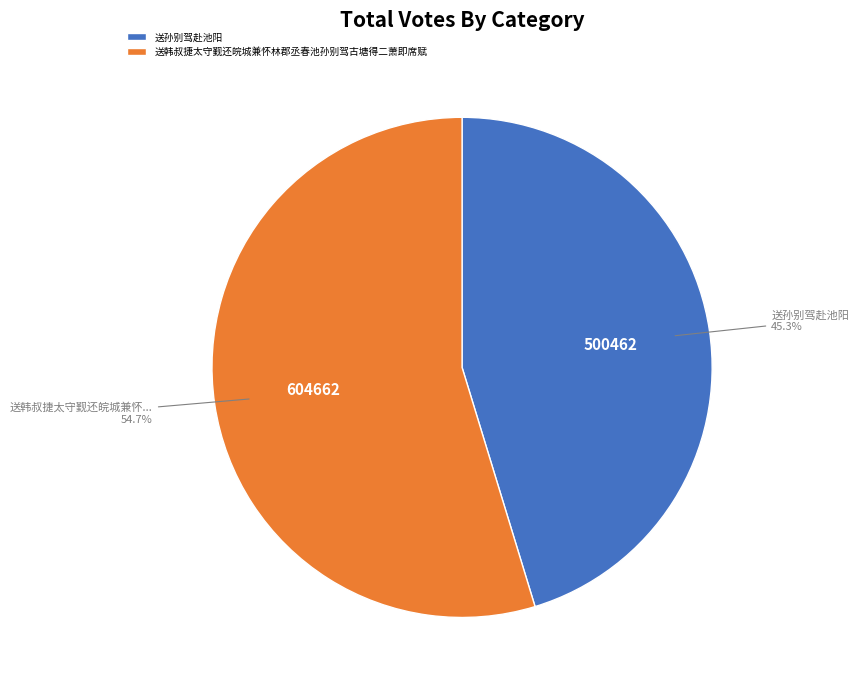

True or false: 送孙别驾赴池阳 accounts for 45% of the total.

True